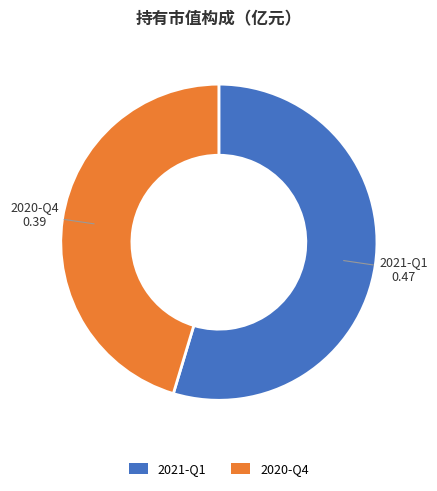

Is there any slice that represents more than half of the pie?

Yes